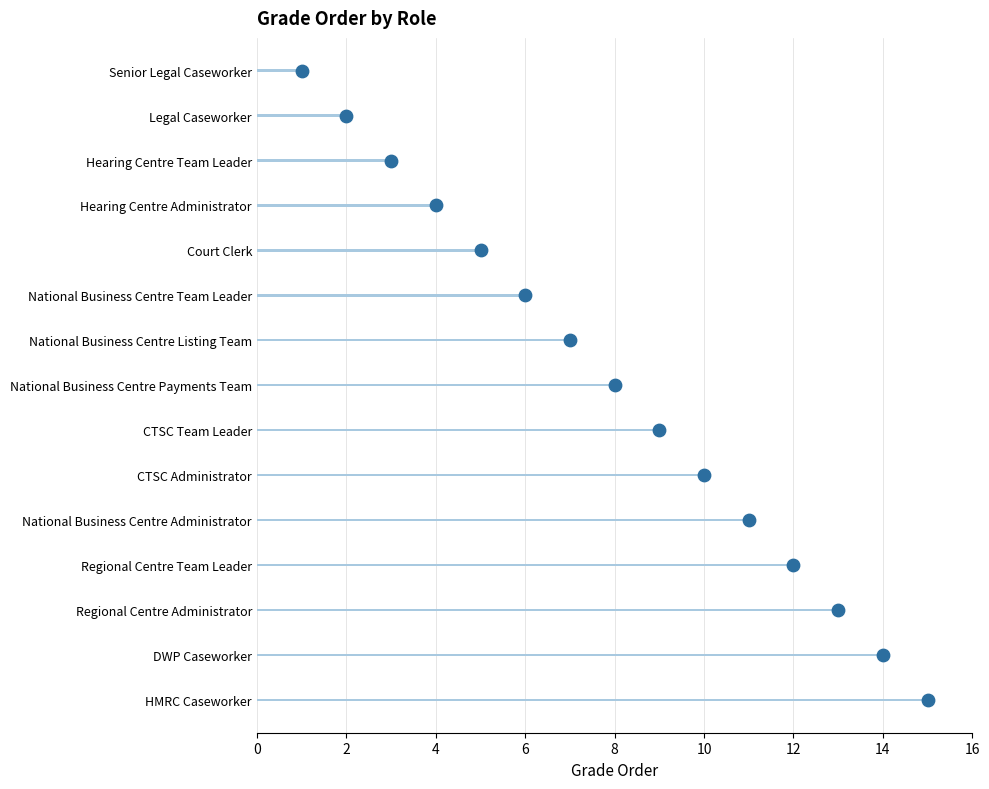

Which has a higher value, 10 or 9?

10